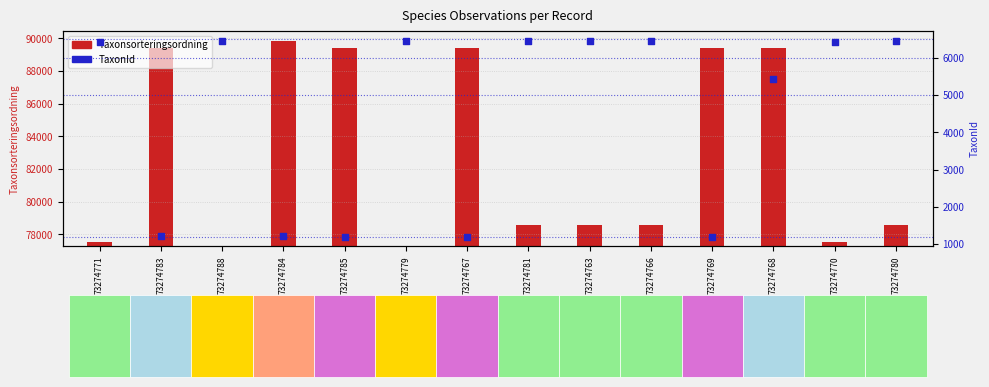

Which series has the largest Y range (max minus min)?

Taxonsorteringsordning